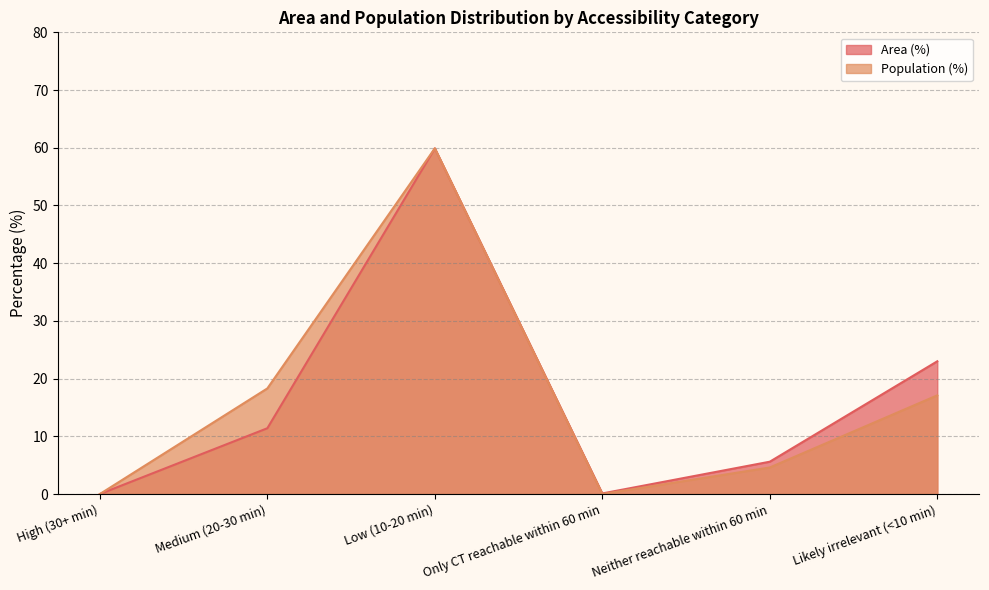

Which has a higher value, Low (10-20 min) or Neither reachable within 60 min?

Low (10-20 min)